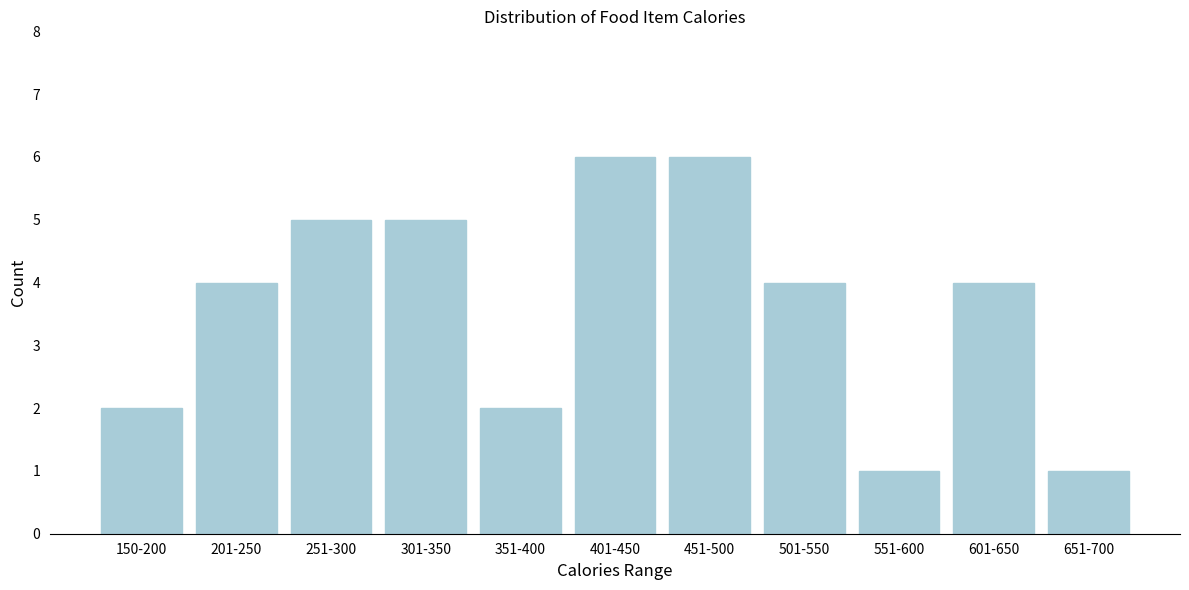

Reading left to right, list all the values displayed in this chart.

2	4	5	5	2	6	6	4	1	4	1